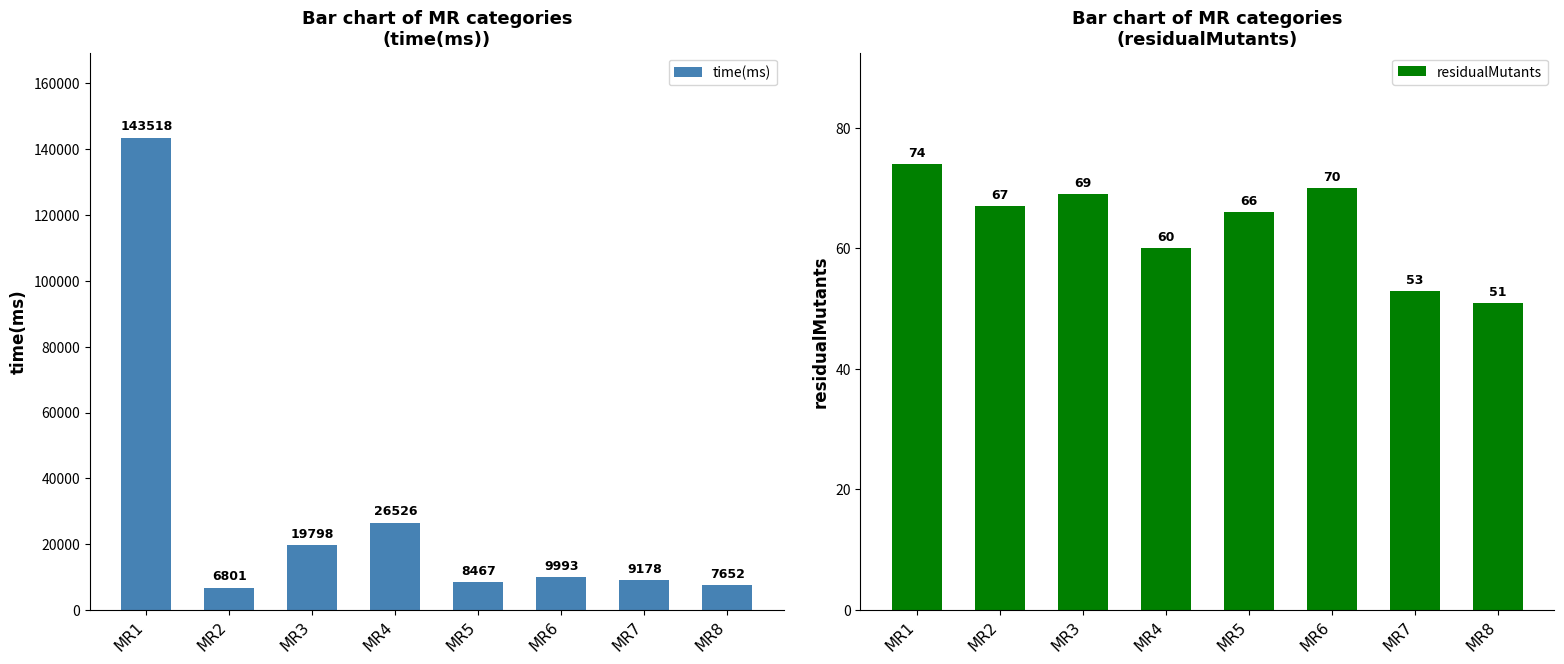

How many groups of bars are there?

8